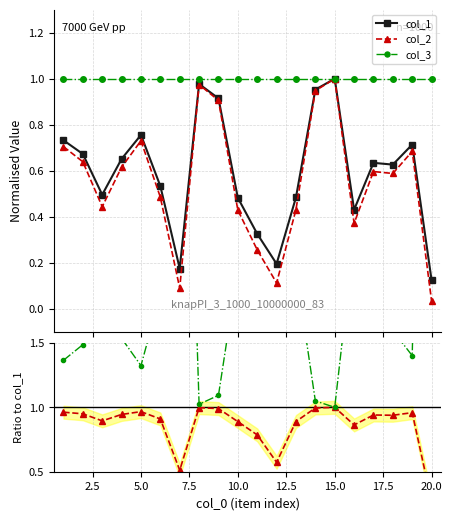

True or false: col_1 has more than 0 points higher than both neighbors.

True